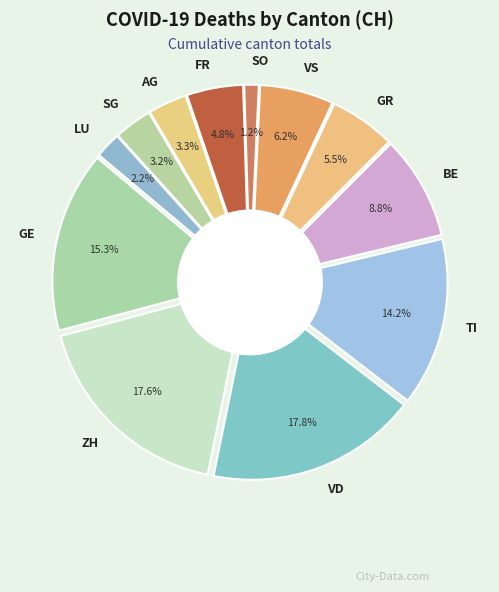

Which category has the biggest portion of the pie?

VD